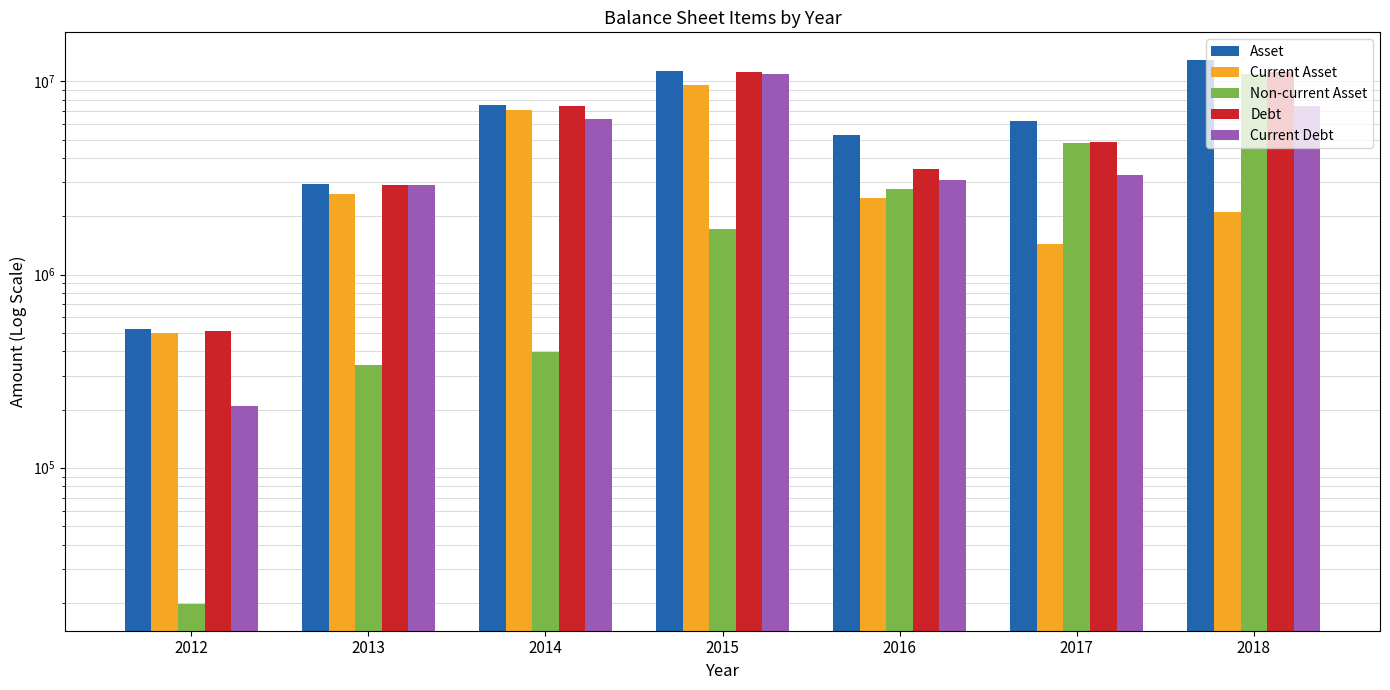

What is the value of the Current Debt bar at the 5th from the left?

3076245